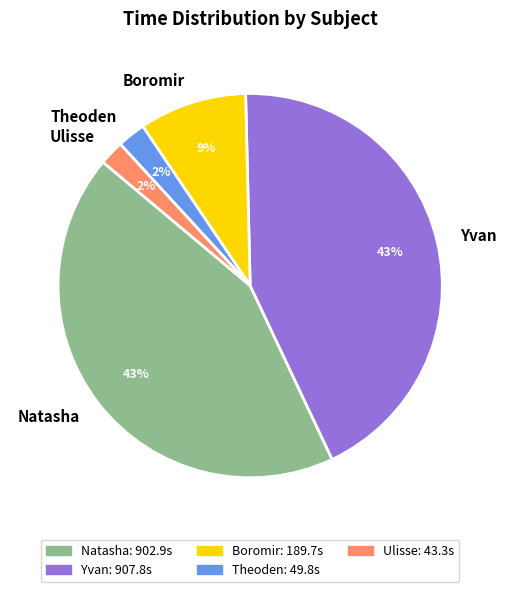

To the nearest percent, what is the average slice percentage?

20%